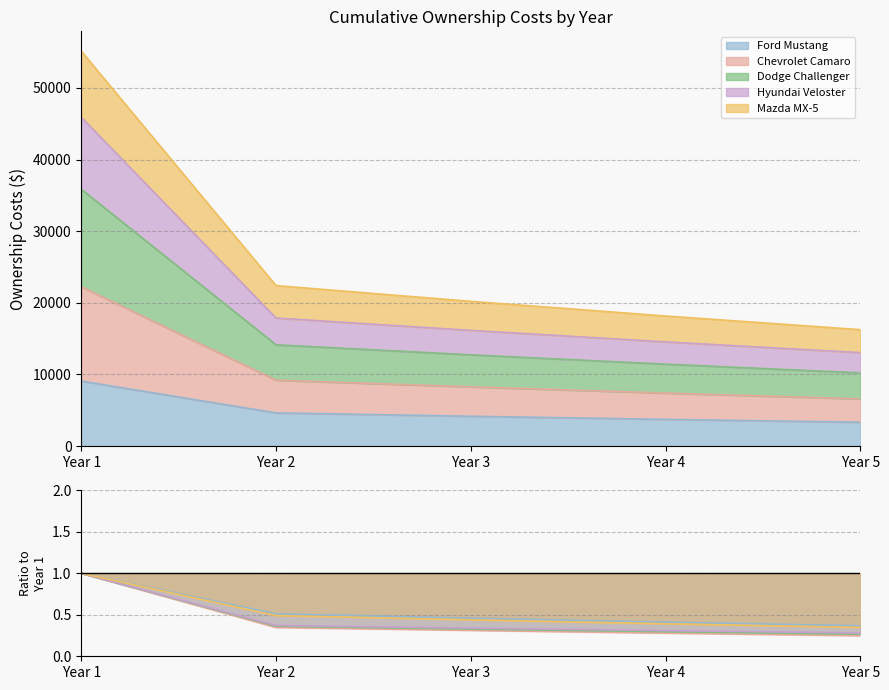

Which series changed the most between Year 1 and Year 4?

Ford Mustang